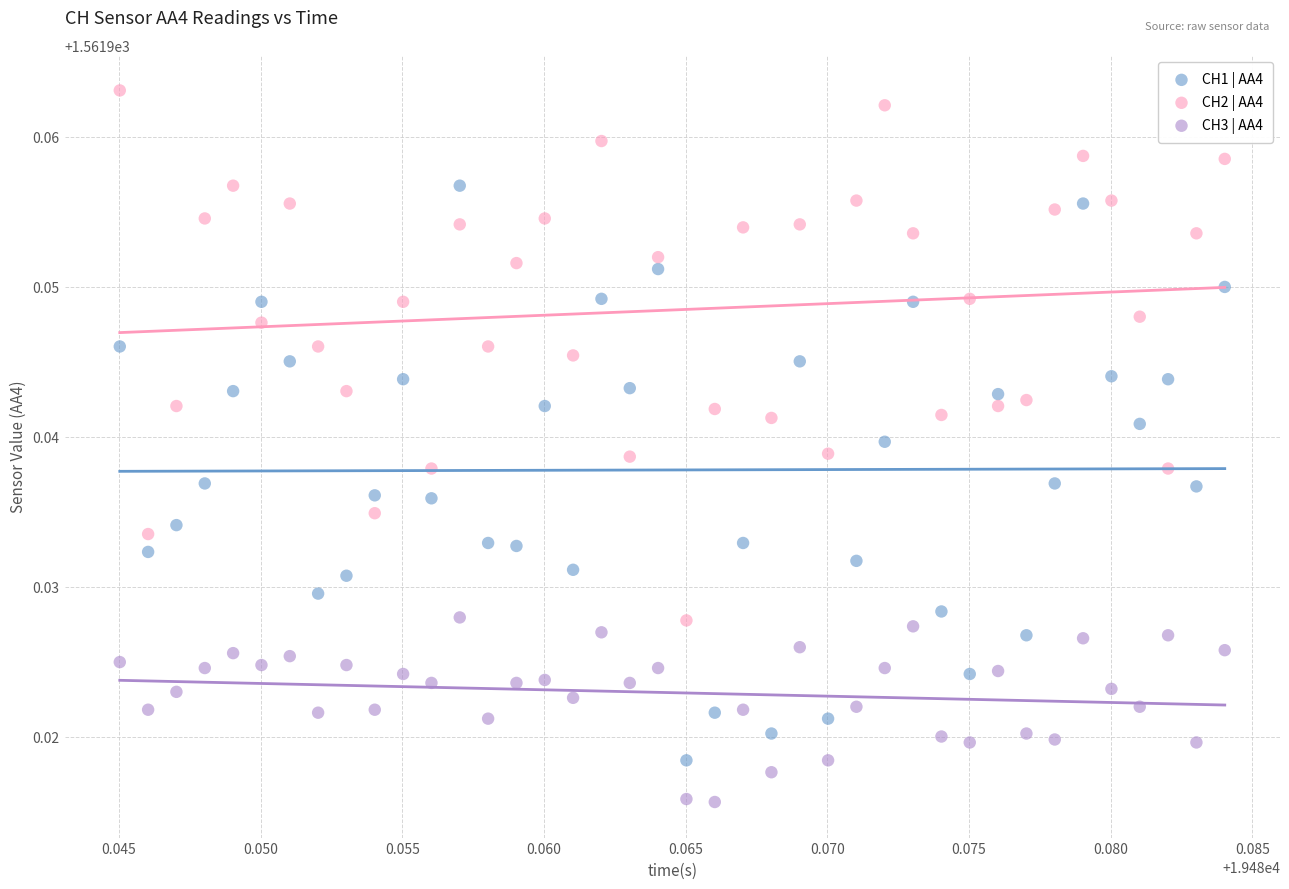

Which series reaches the maximum Y coordinate?

CH2 | AA4